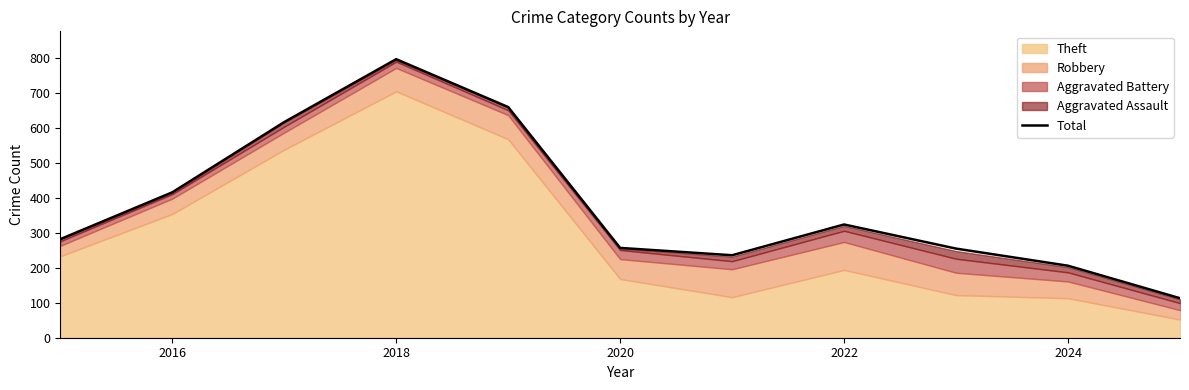

What is the difference between the maximum and second lowest values?

591